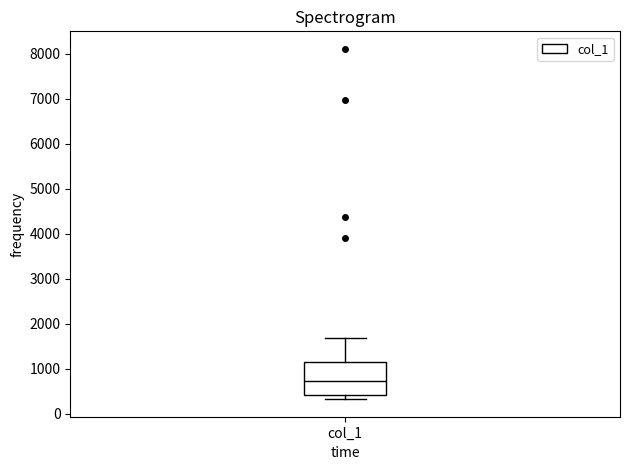

Where does the median line of the box for col_1 sit on the y-axis? The values are not printed on the chart, so give them approximately, as read against the axis.

700